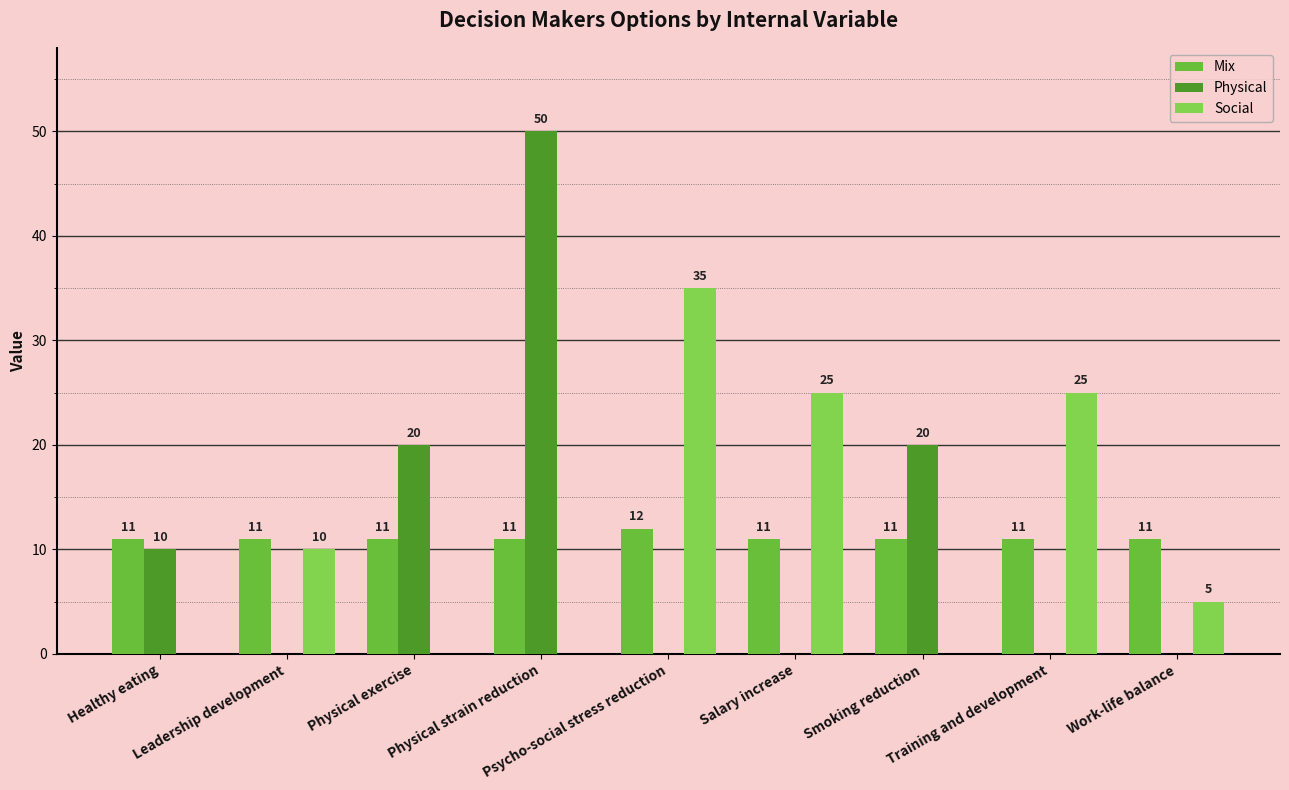

At which label does Mix reach its minimum?

Healthy eating